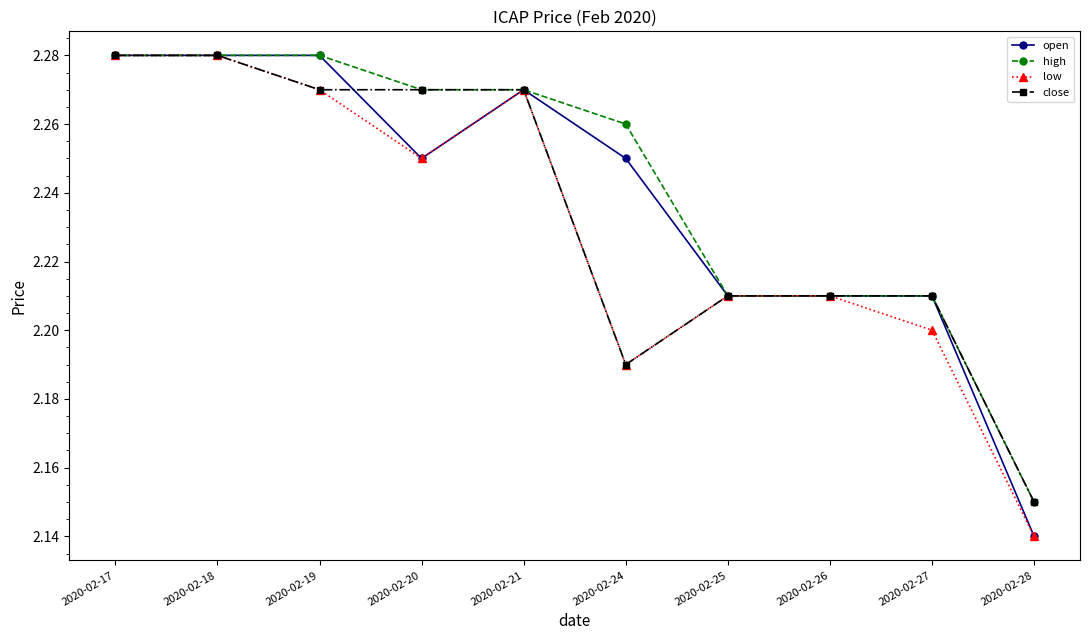

What are all the series names shown in the legend?

open, high, low, close